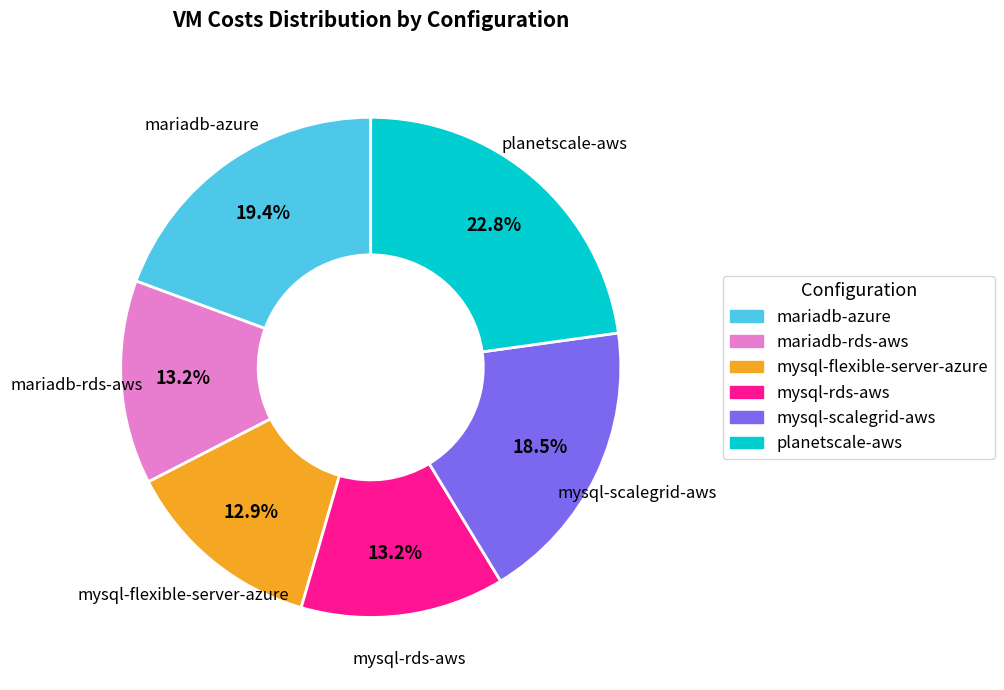

What is the largest slice in the pie chart?

planetscale-aws